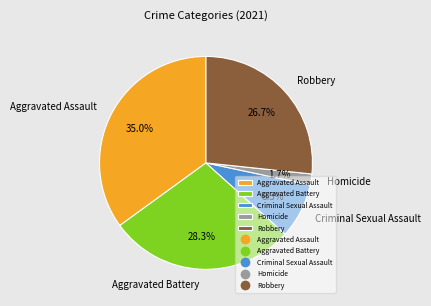

Rank the categories by value from lowest to highest.

Homicide, Criminal Sexual Assault, Robbery, Aggravated Battery, Aggravated Assault